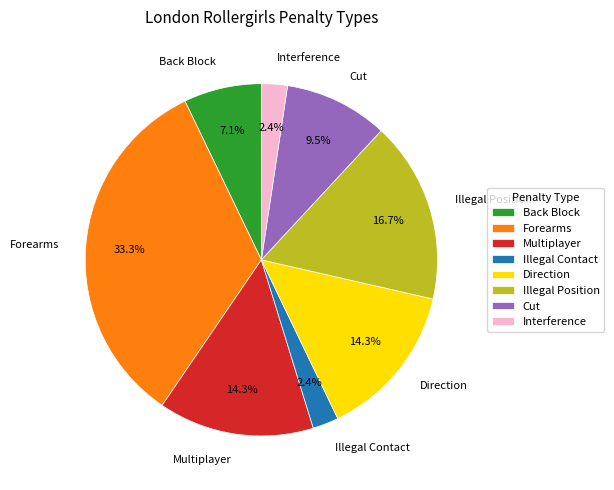

How many slices are in this pie chart?

8